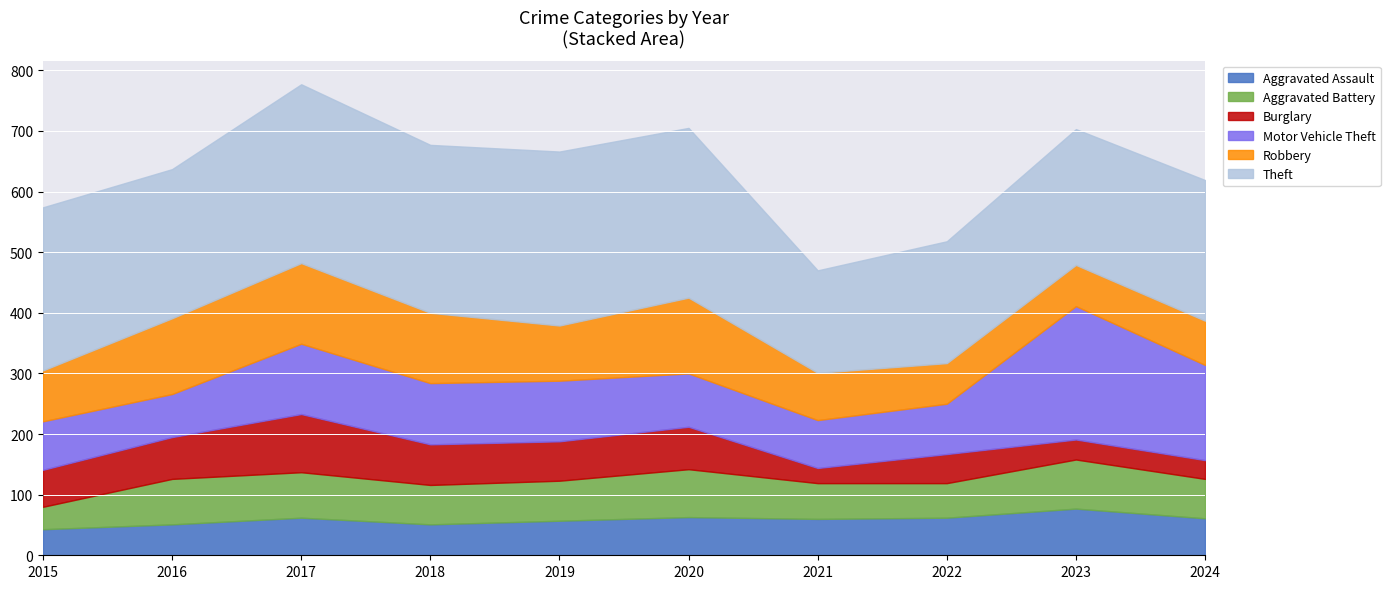

Which series changed the most between 2018 and 2021?

Theft